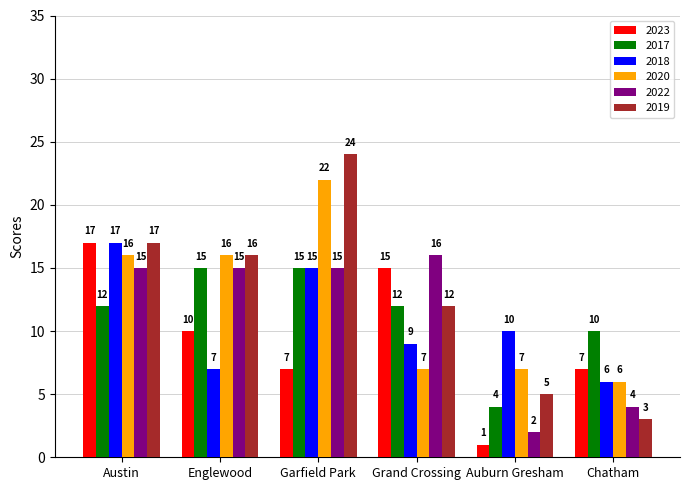

What is the approximate value of 2017 at Grand Crossing?

12